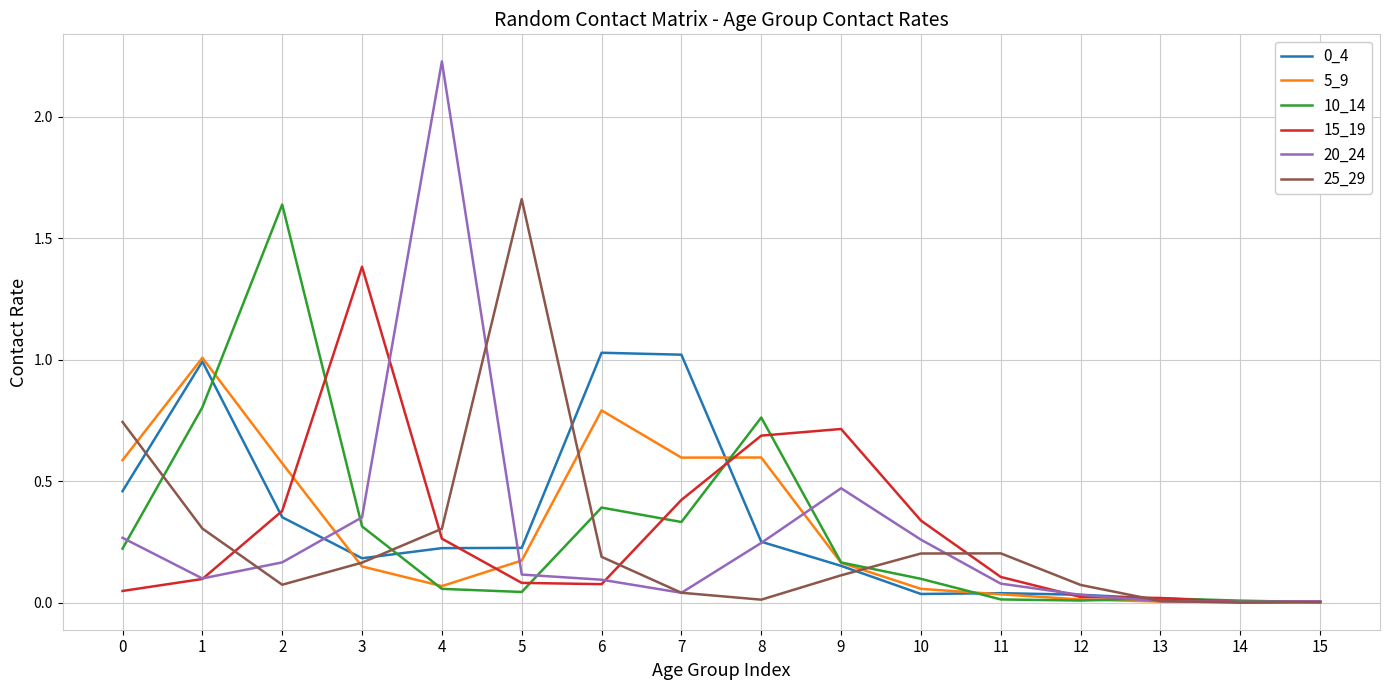

True or false: 5_9 and 0_4 cross at least once.

True